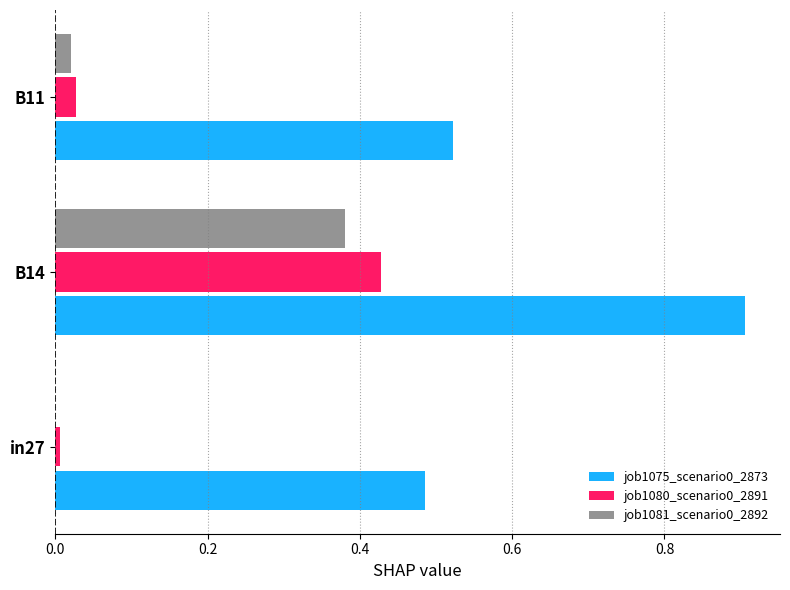

What is the sum of all job1075_scenario0_2873 values?

1.9